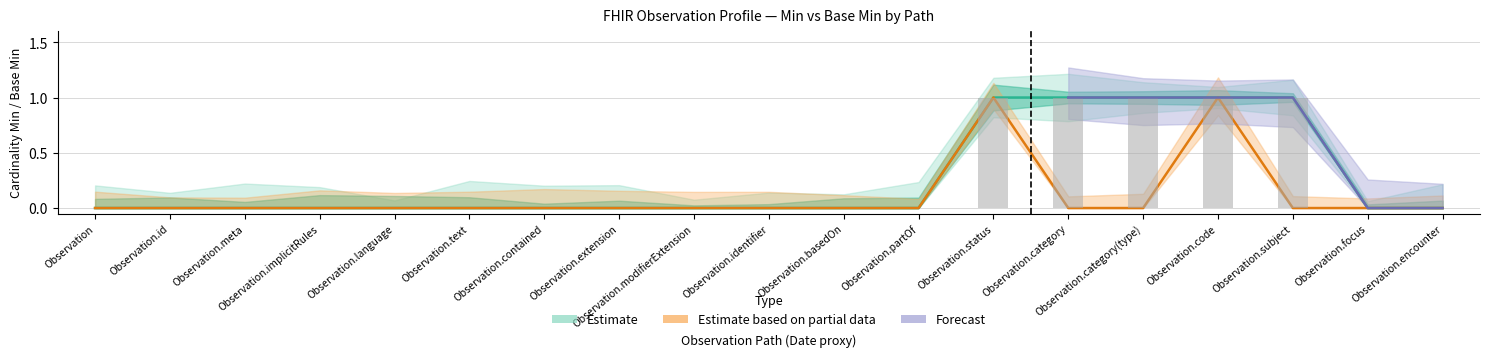

Is the value of Min (Estimate lower) at Observation.encounter greater than the value of Base Min at Observation.text?

No